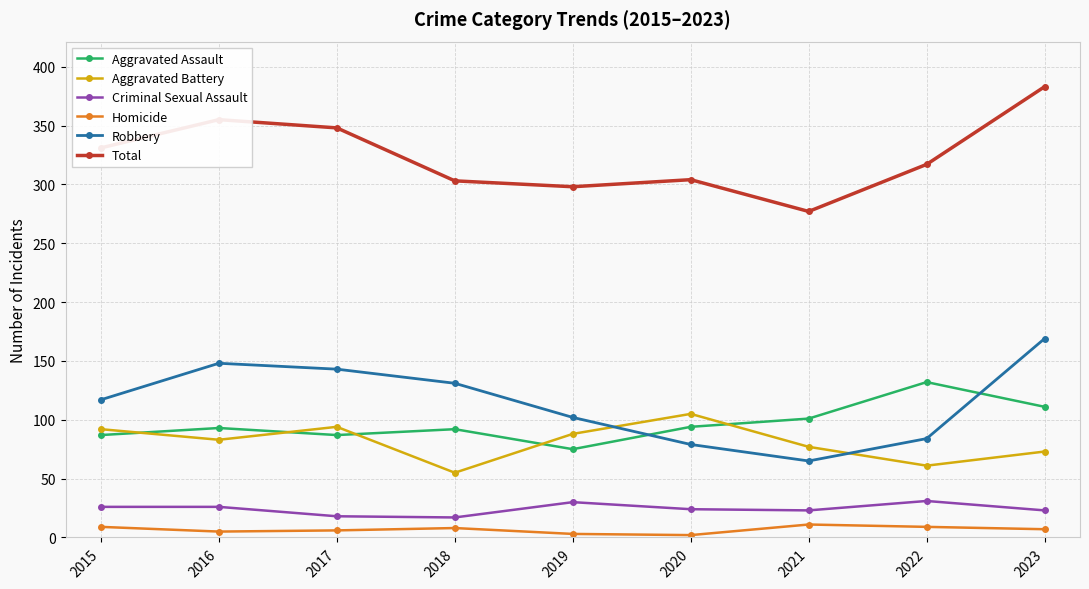

How many lines are shown in the chart?

6